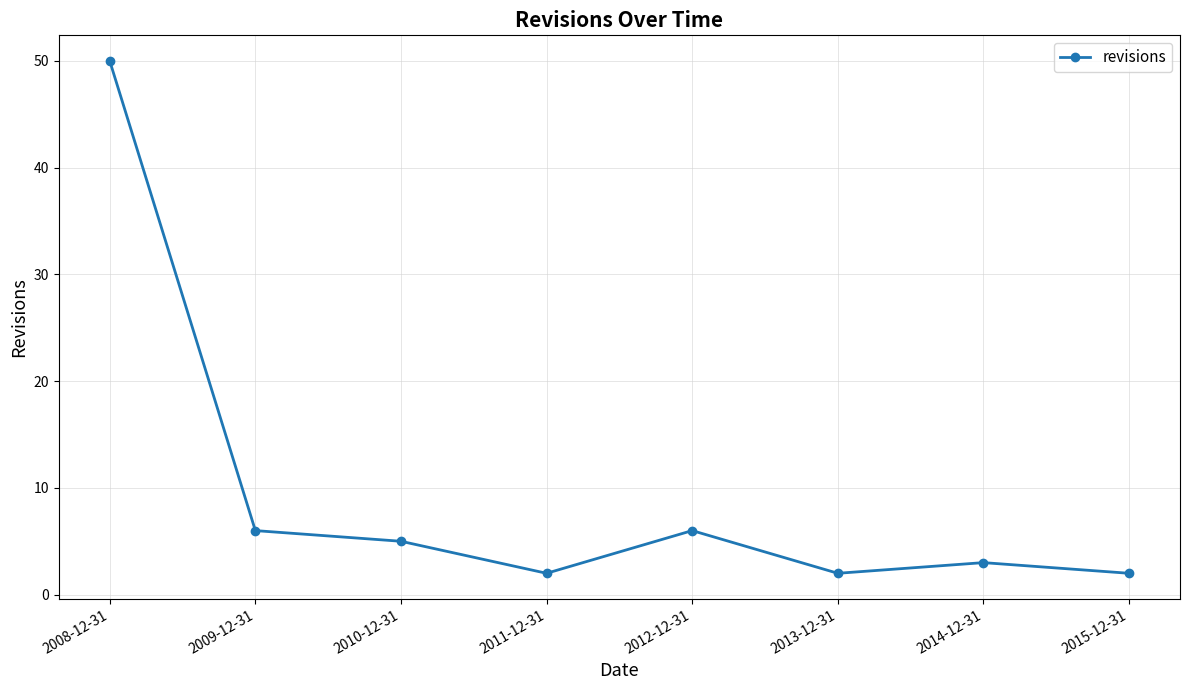

Between 2010-12-31 and 2014-12-31, which is larger?

2010-12-31